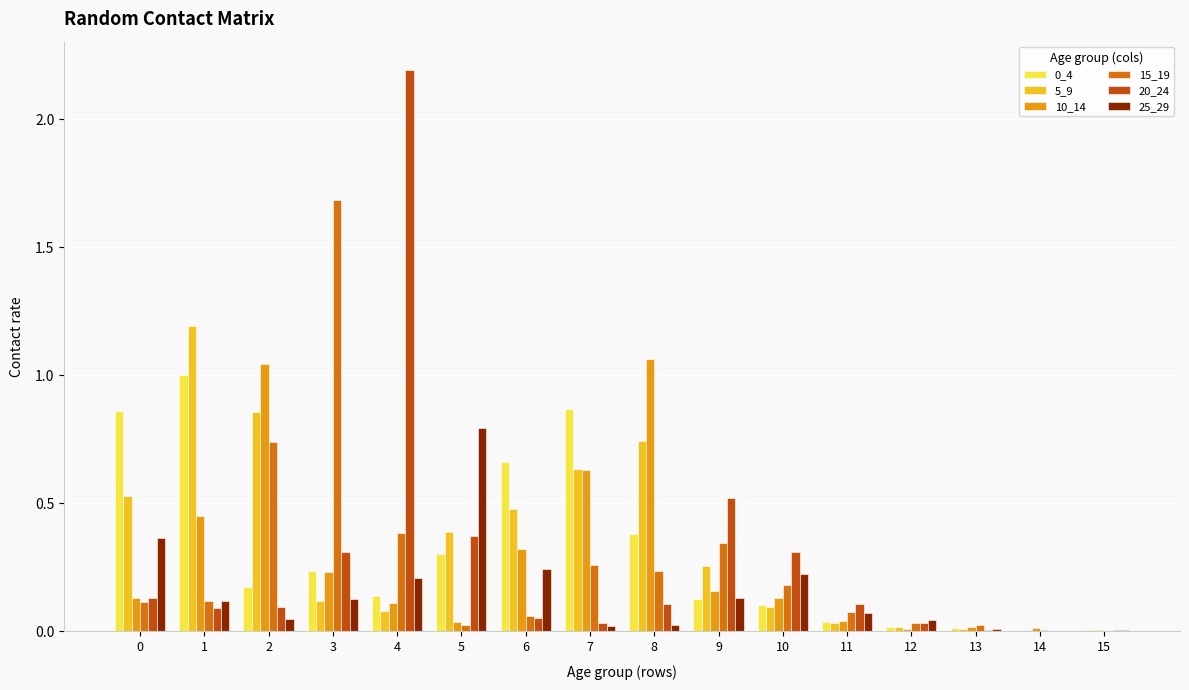

What is the sum of all 0_4 values?

4.9